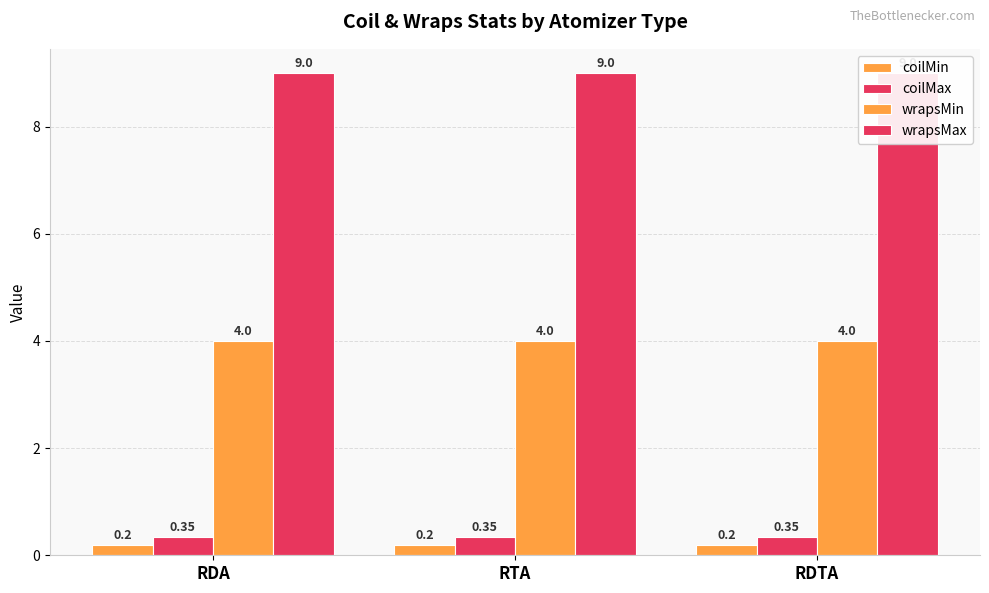

Is it true that wrapsMax equals 9.0 at RDA?

True